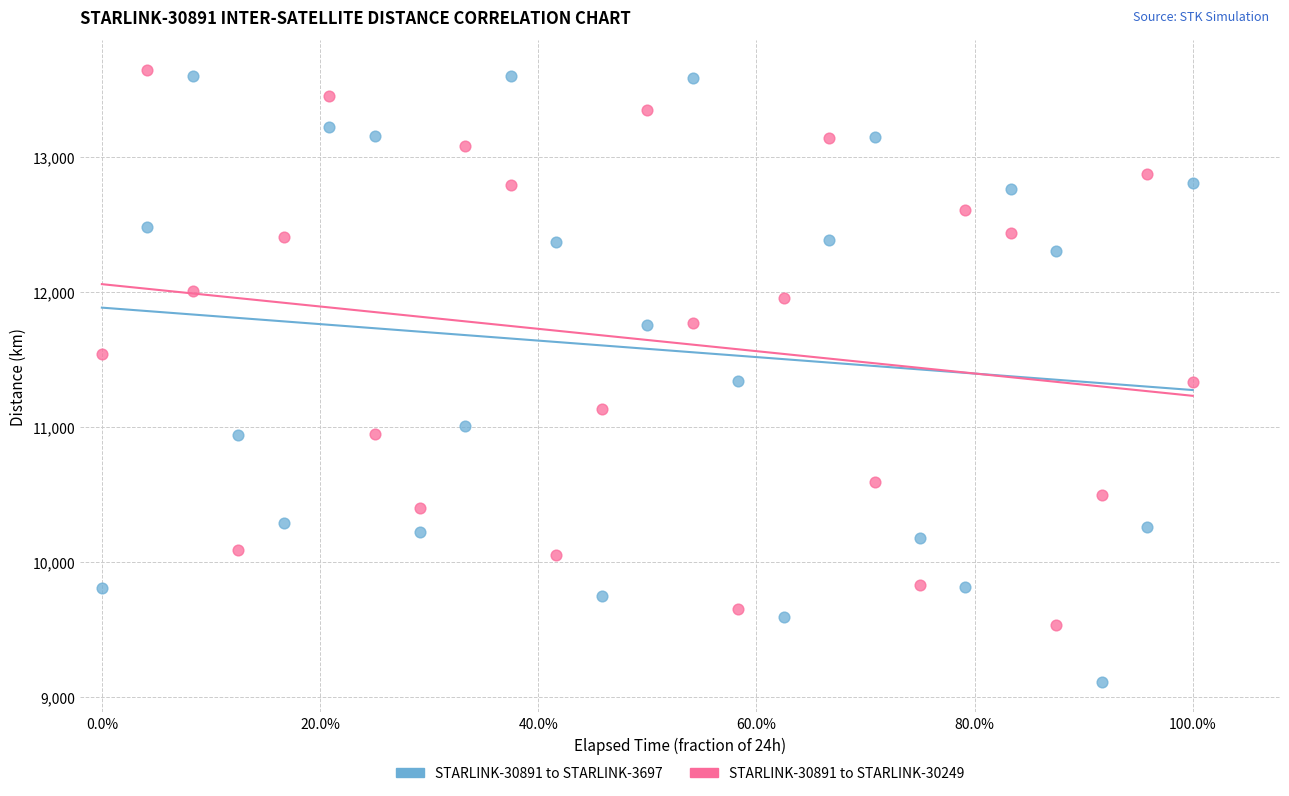

Across all data points, what is the range of Y values (max minus min)?

4530.7